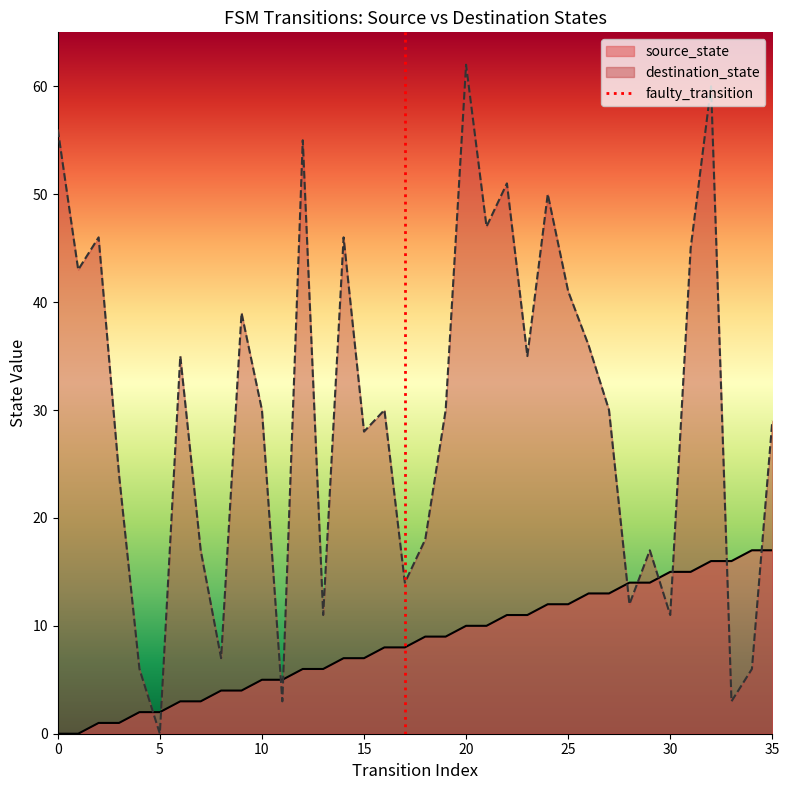

What is the maximum value shown in the chart?

62